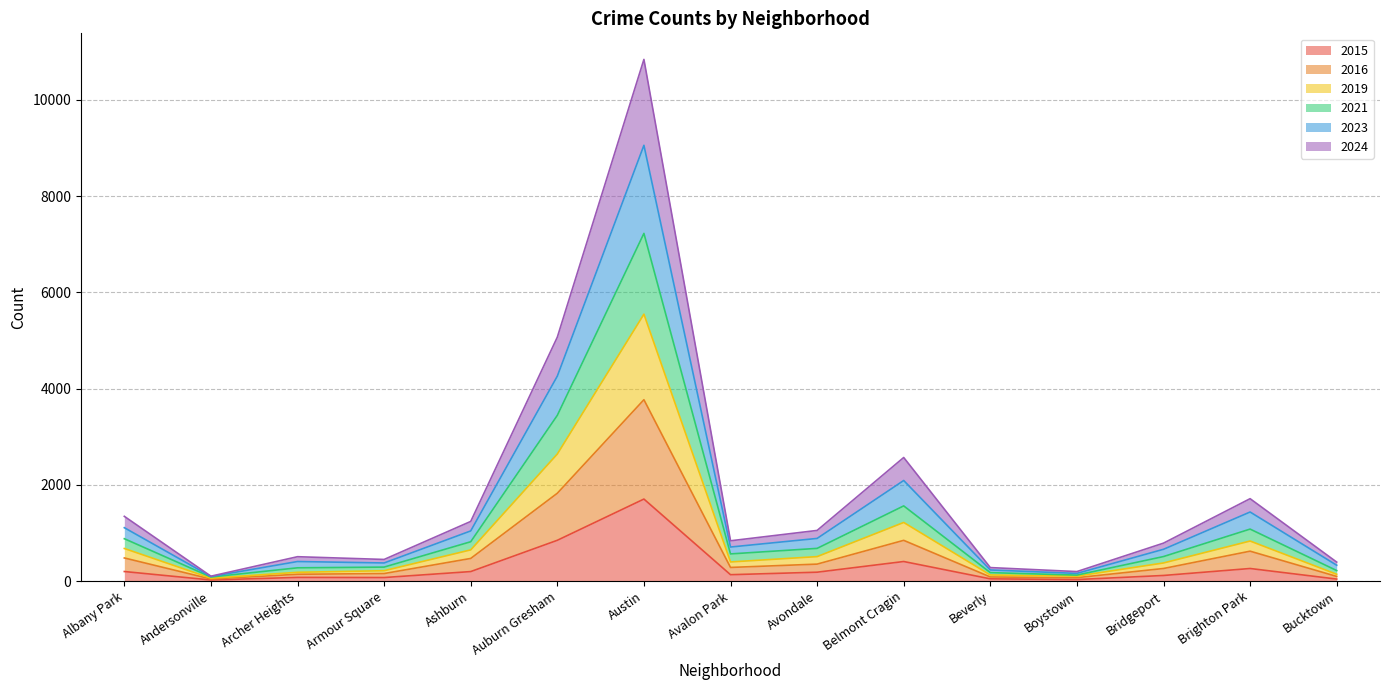

What are all the series names shown in the legend?

2015, 2016, 2019, 2021, 2023, 2024